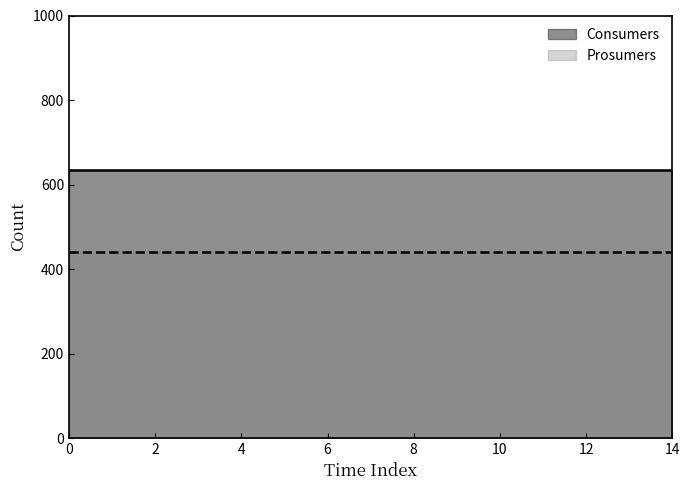

How many lines are shown in the chart?

2